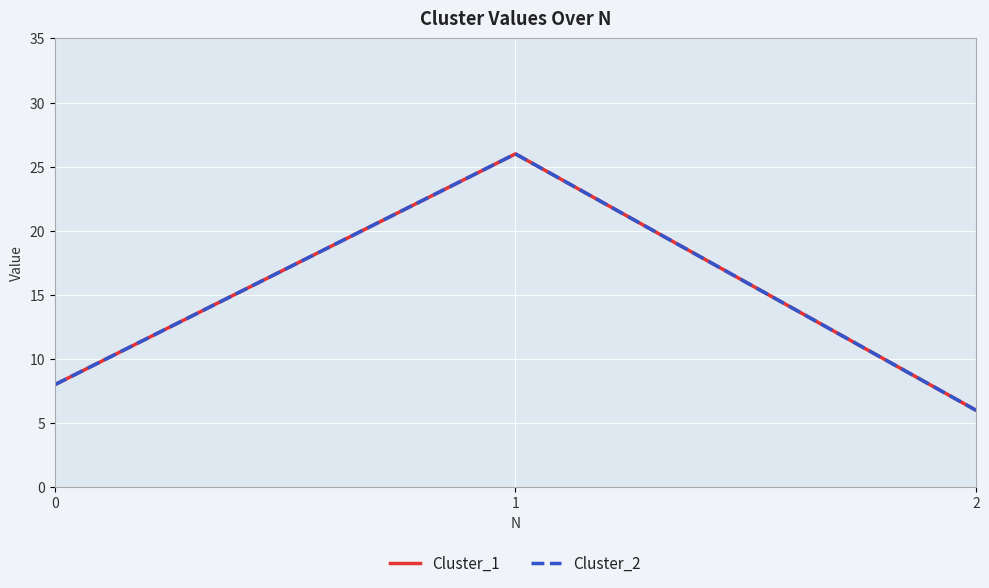

Does the chart have visible grid lines?

Yes